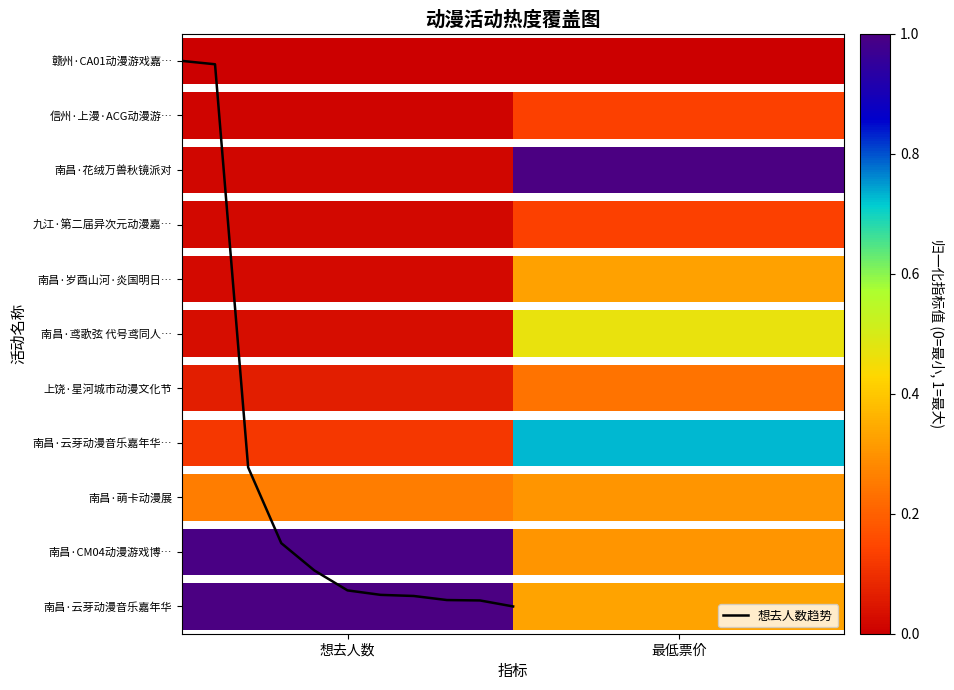

How many series are shown in this chart?

1